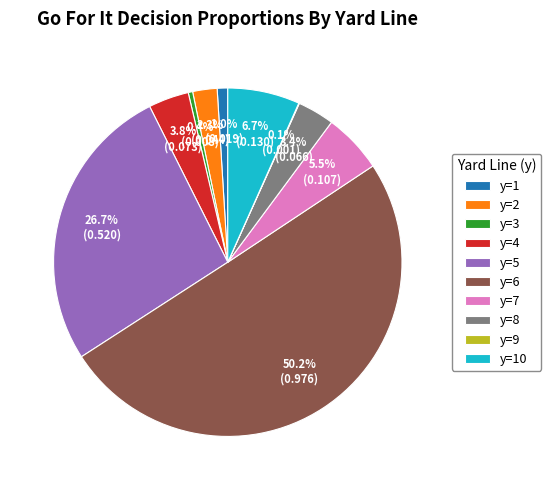

Which slice is the largest?

y=6